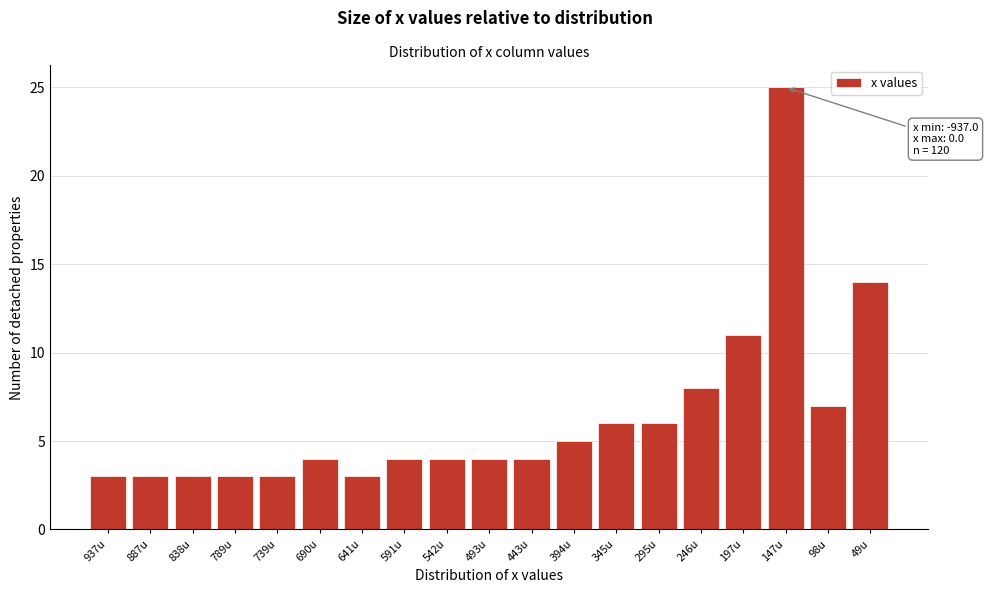

Reading right to left, list all the values displayed in this chart.

14	7	25	11	8	6	6	5	4	4	4	4	3	4	3	3	3	3	3